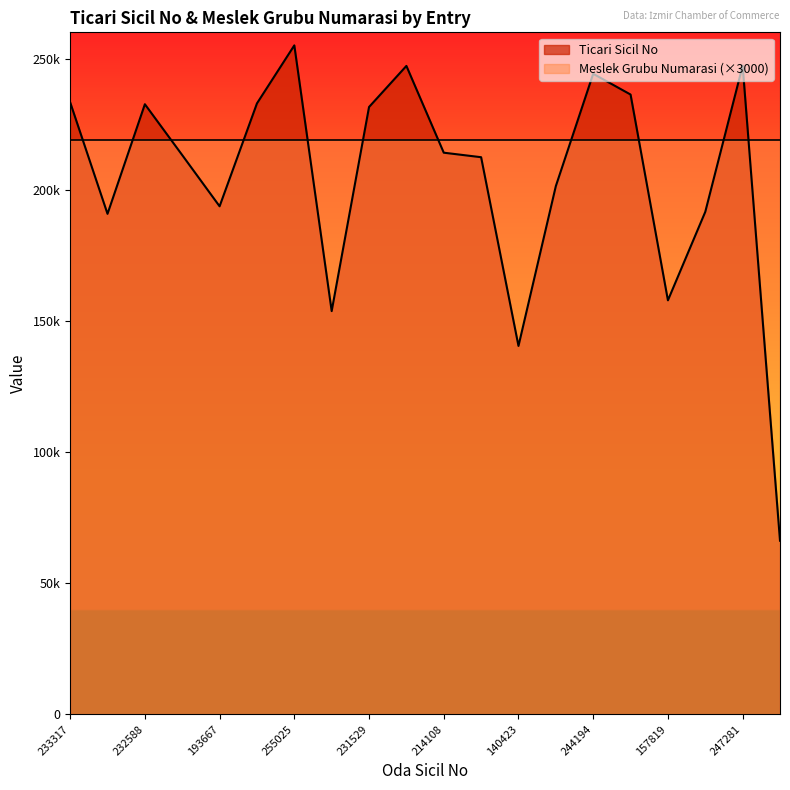

How many data points does each series have?

20